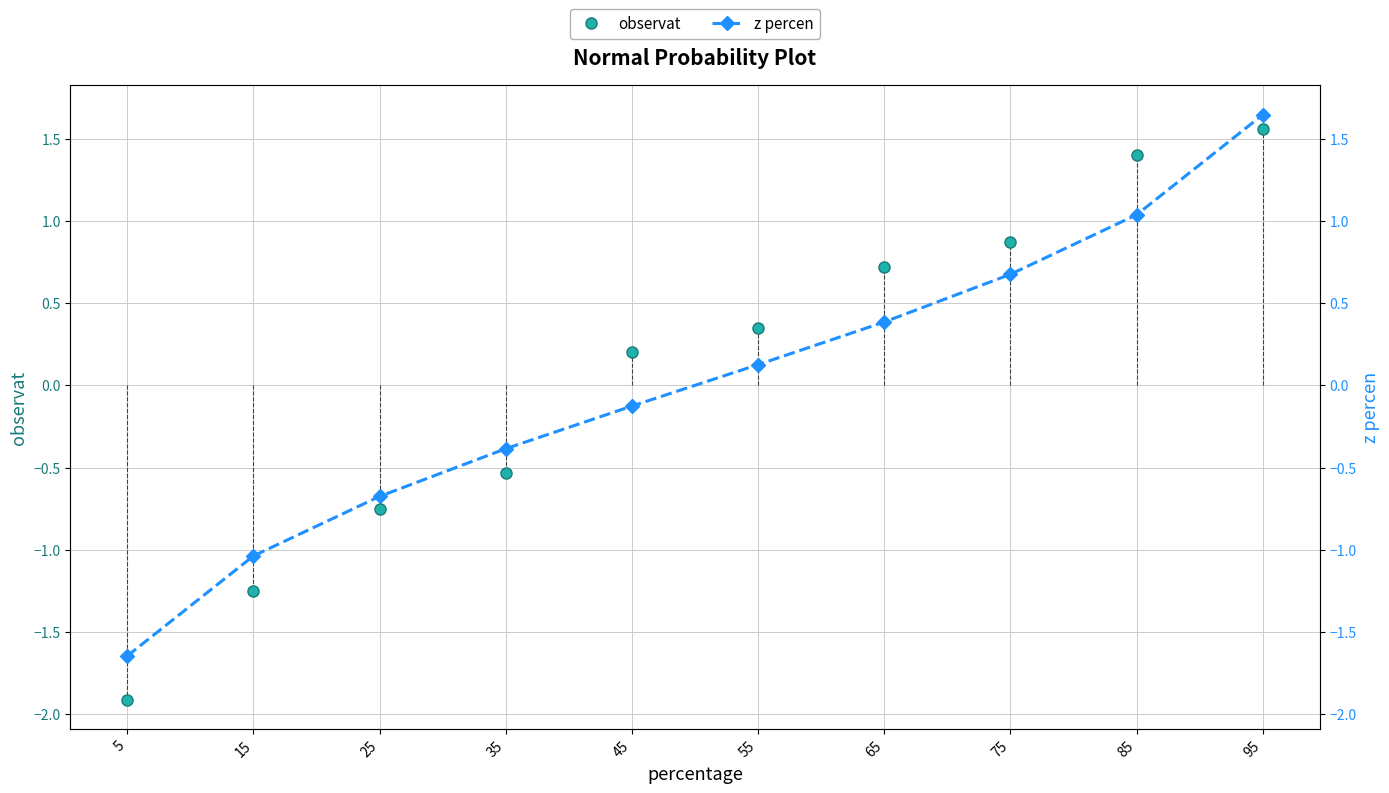

Rank the categories by z percen value from lowest to highest.

5, 15, 25, 35, 45, 55, 65, 75, 85, 95